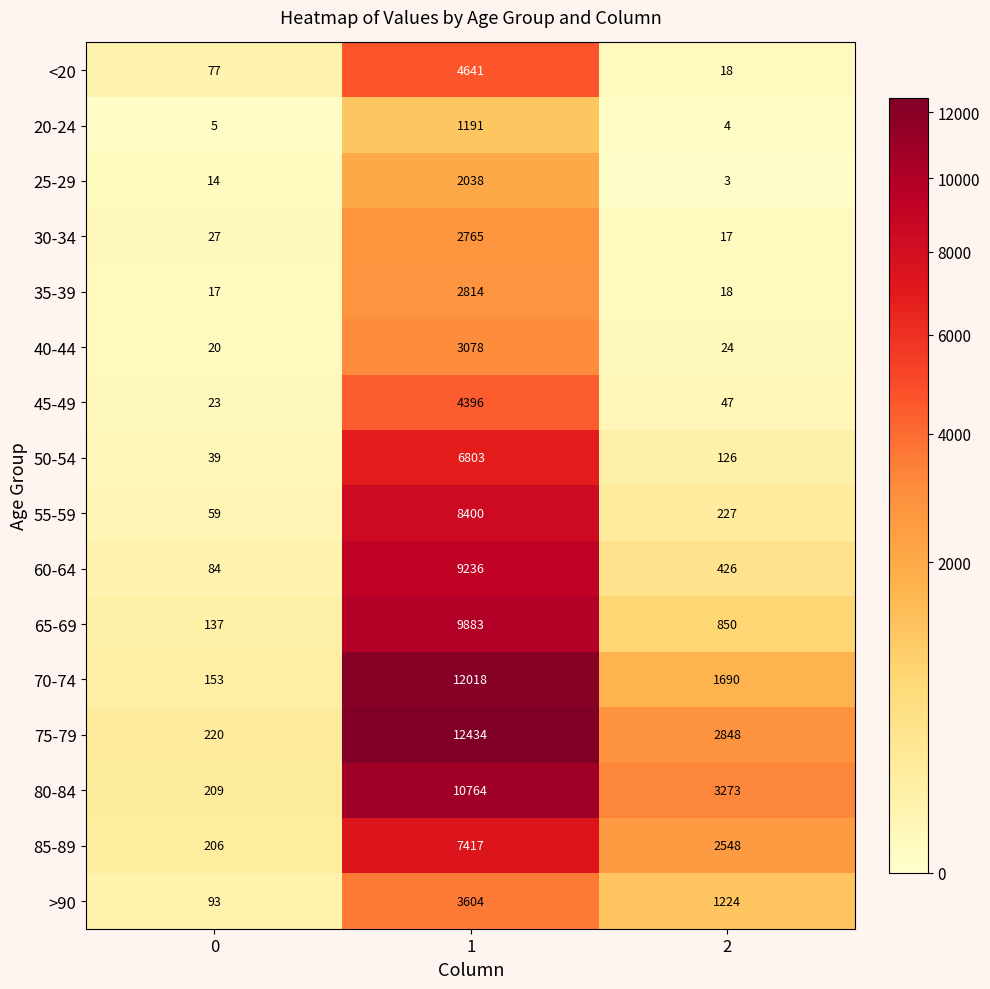

Is it true that 40-44 equals 4268 at 1?

False